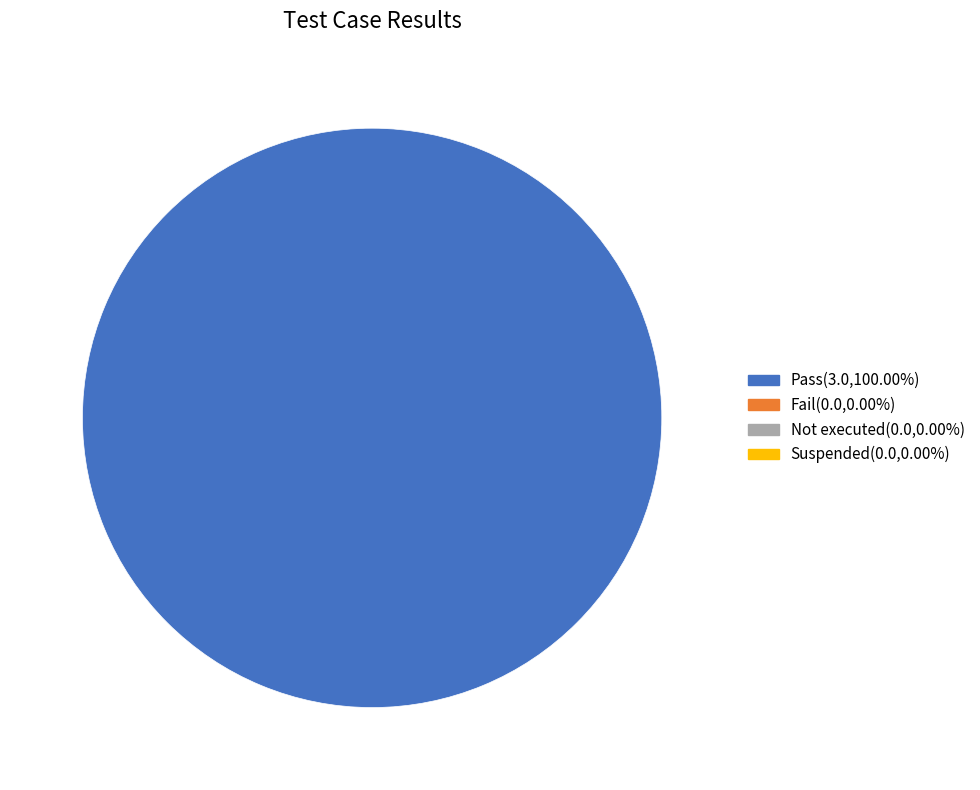

Is there a majority slice in this chart?

Yes